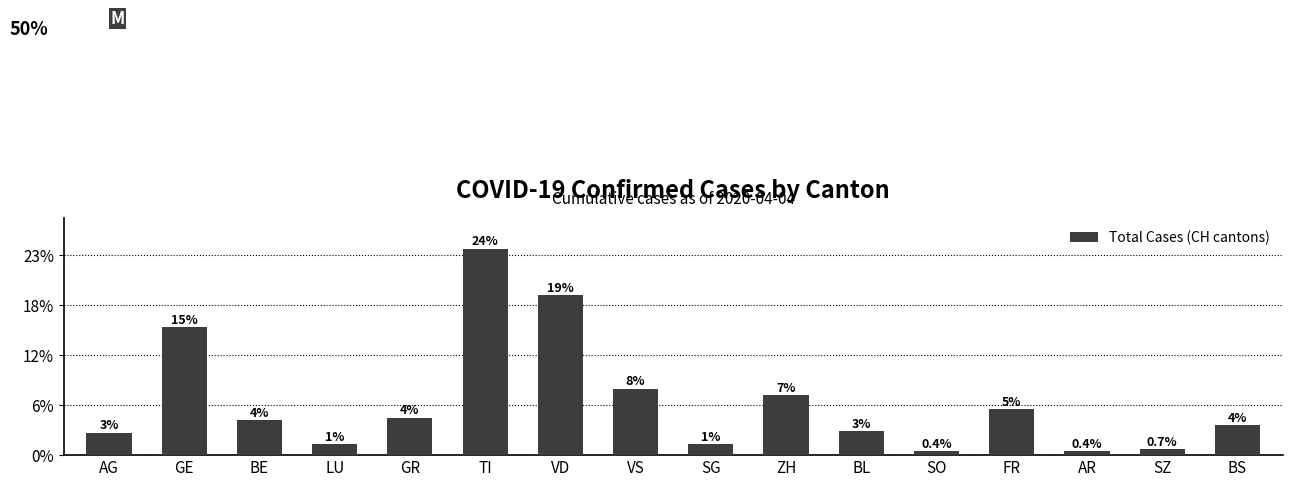

Are the bars horizontal?

No